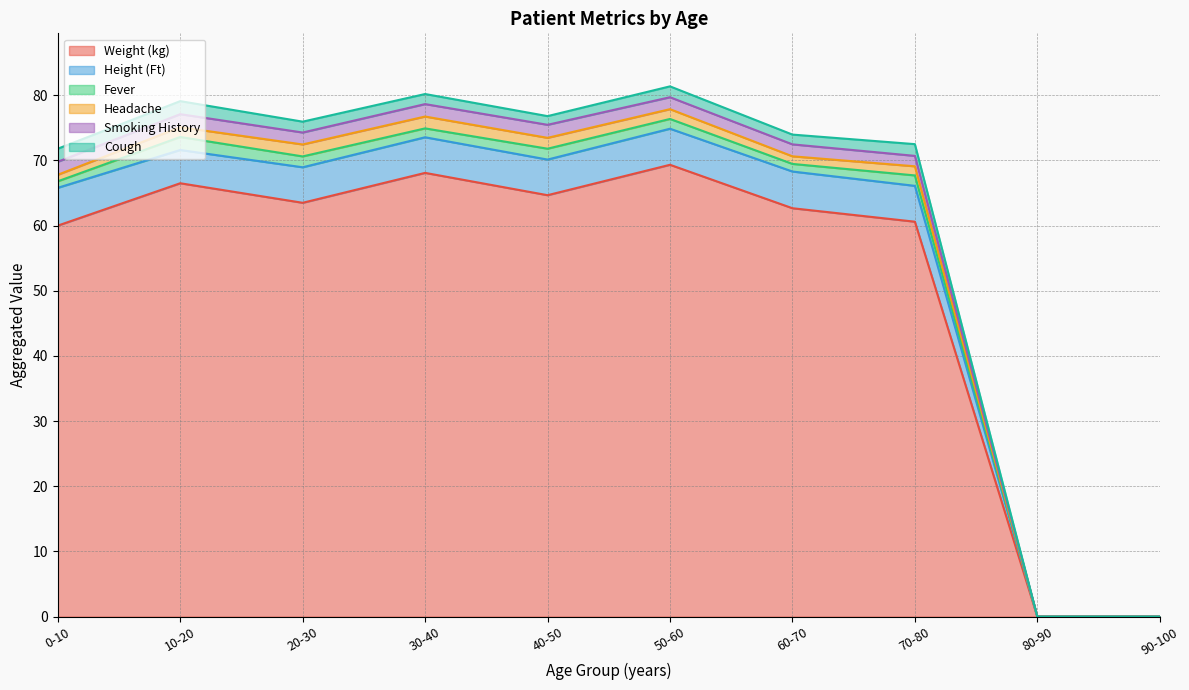

How many data points in Smoking History are less than 2?

6